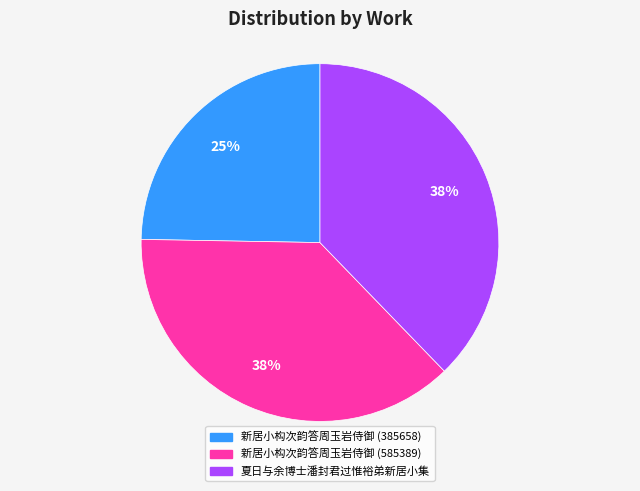

Which category has the smallest portion of the pie?

新居小构次韵答周玉岩侍御 (385658)